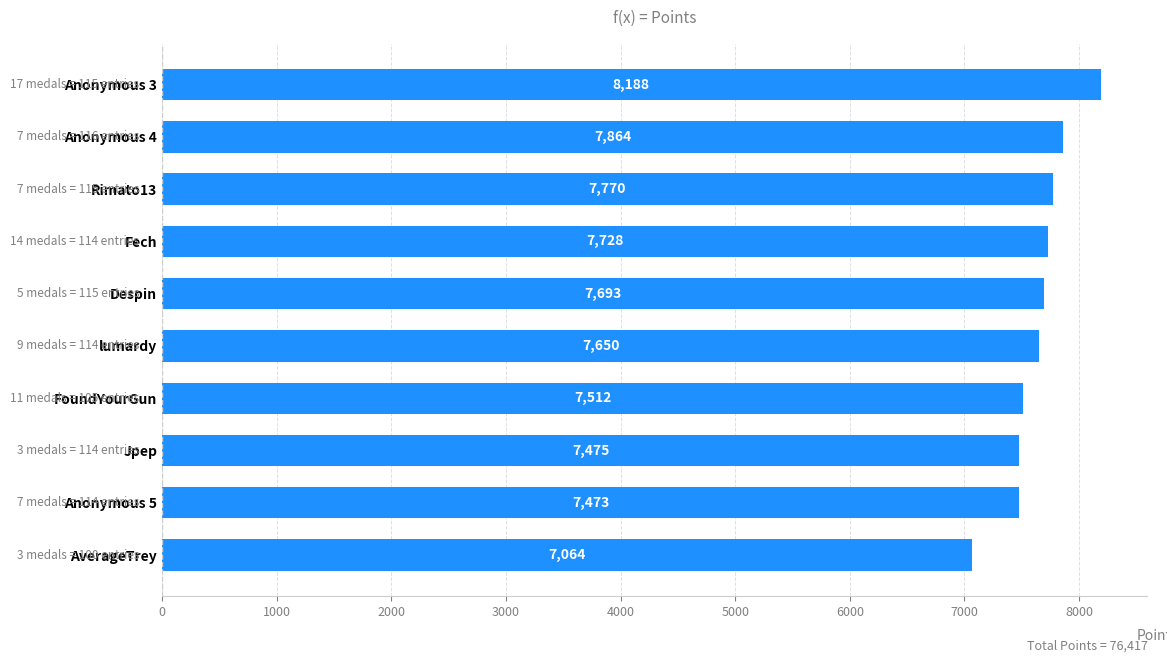

Rank the categories by value from lowest to highest.

AverageTrey, Anonymous 5, Jpep, FoundYourGun, lumardy, Despin, Fech, Rimato13, Anonymous 4, Anonymous 3